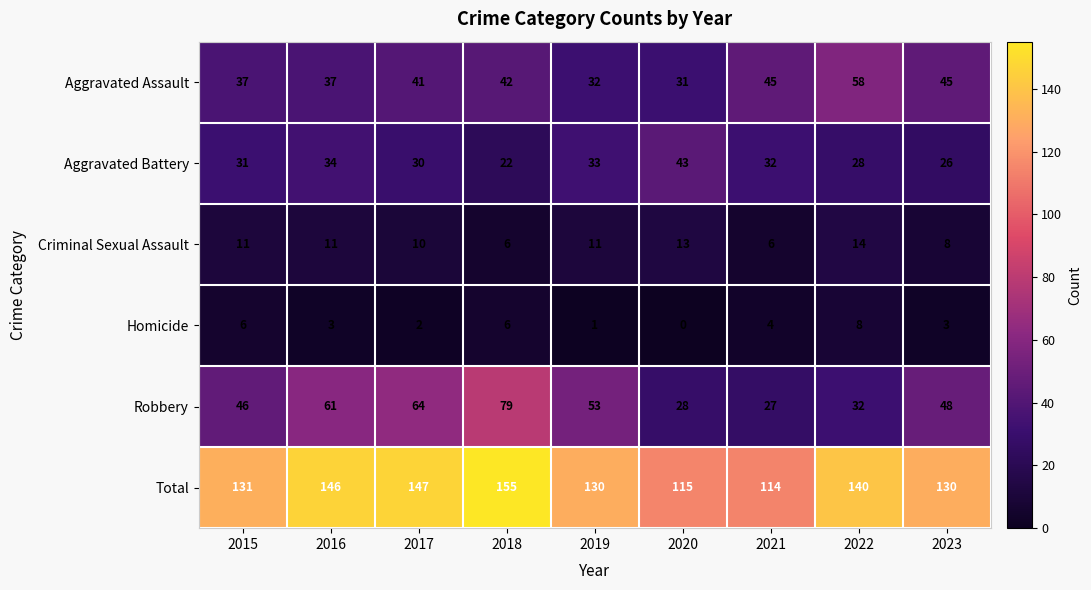

What is the approximate value of Aggravated Assault at 2020?

31